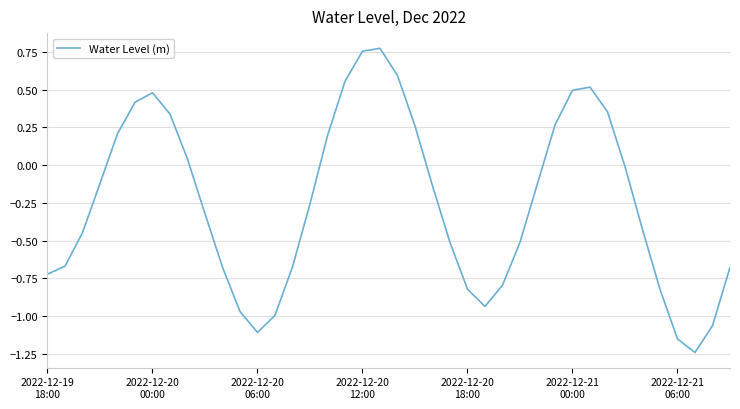

What is the difference between the maximum and minimum values?

2.0